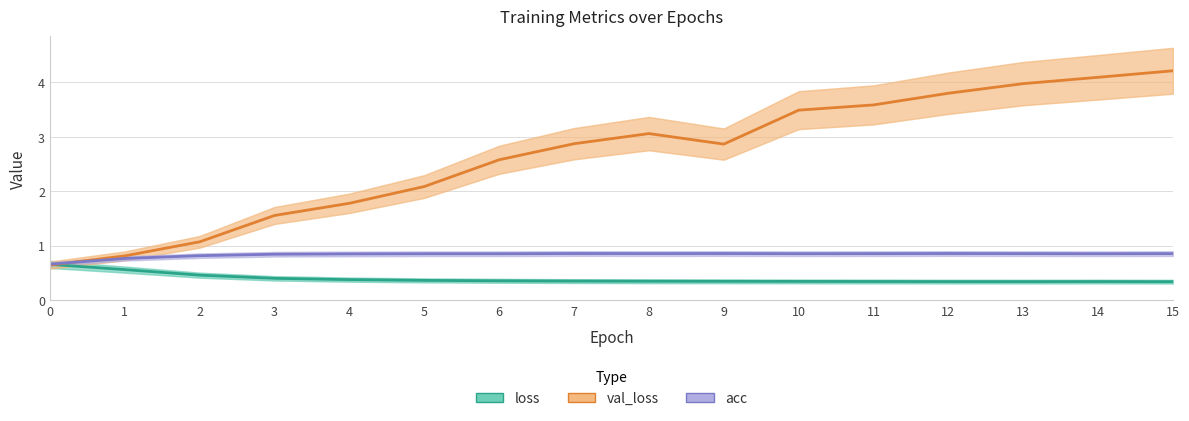

Does the chart display data point markers on the line(s)?

No